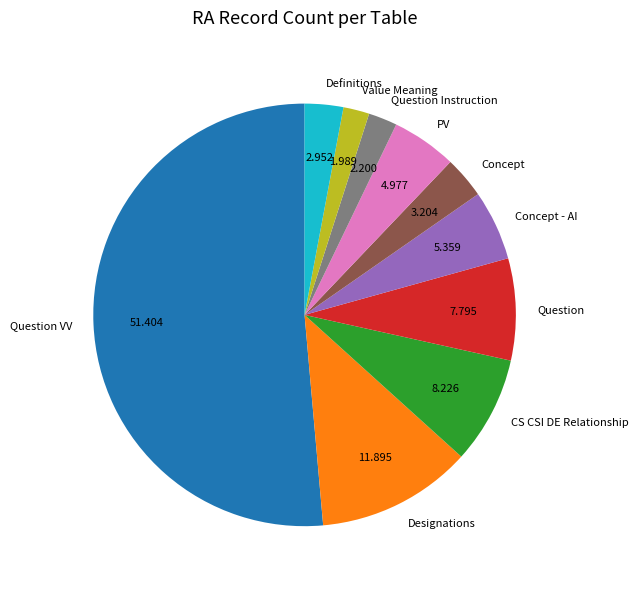

Do Definitions and Concept - AI together represent more than half of the pie?

No